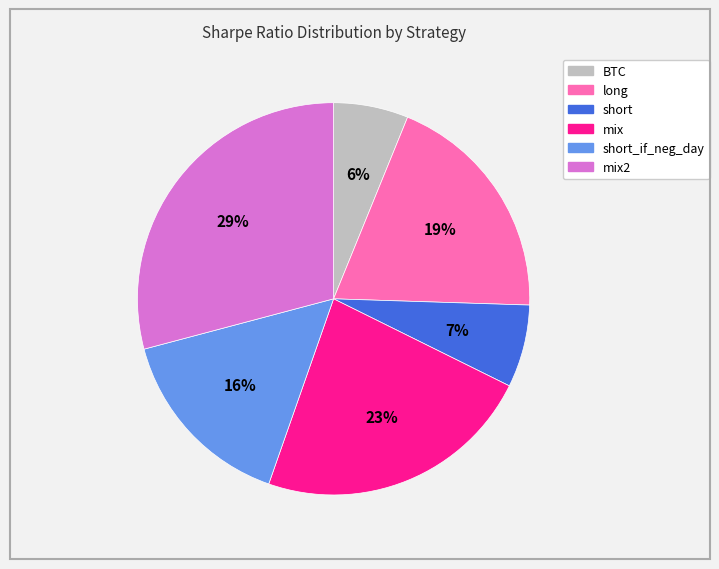

To the nearest percent, what is the average slice percentage?

17%